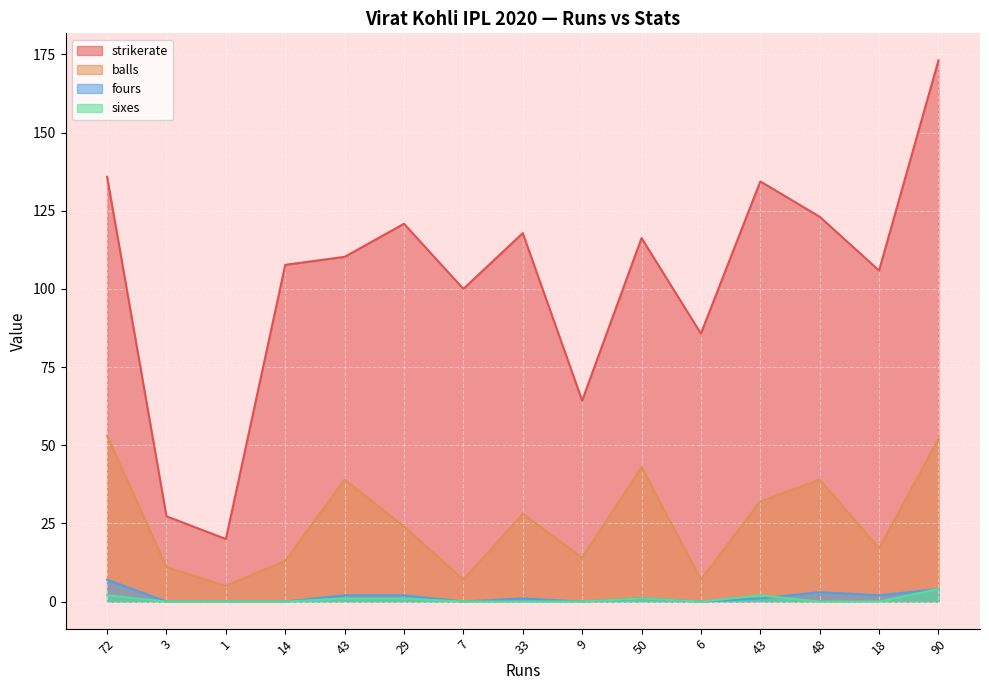

Does the chart display data point markers on the line(s)?

No